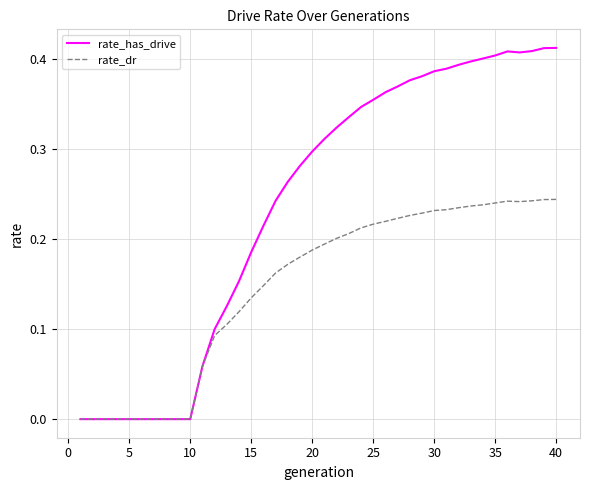

Which series has the widest spread of values?

rate_has_drive